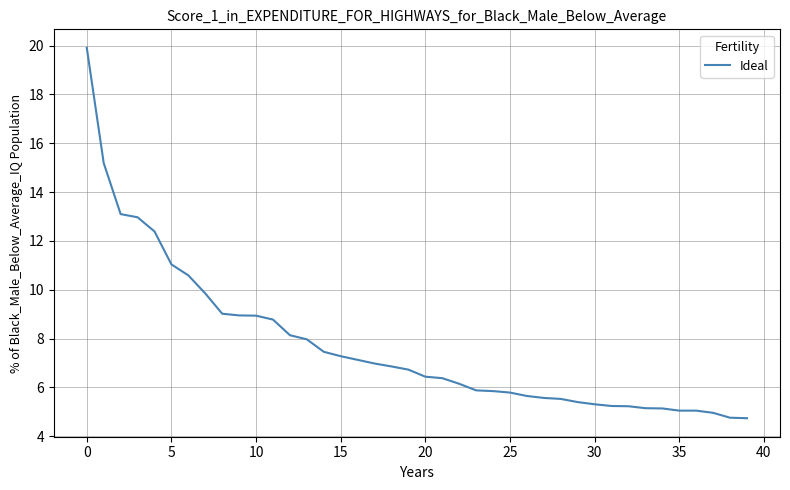

What is the smallest value displayed?

4.7